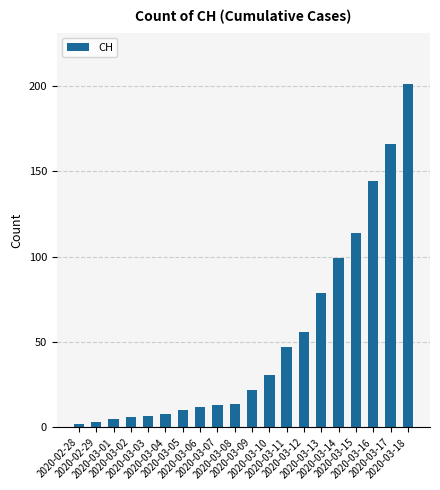

What is the average value?

52